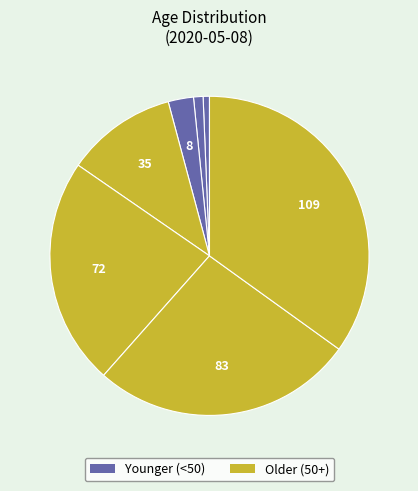

Is there any slice that represents more than half of the pie?

No